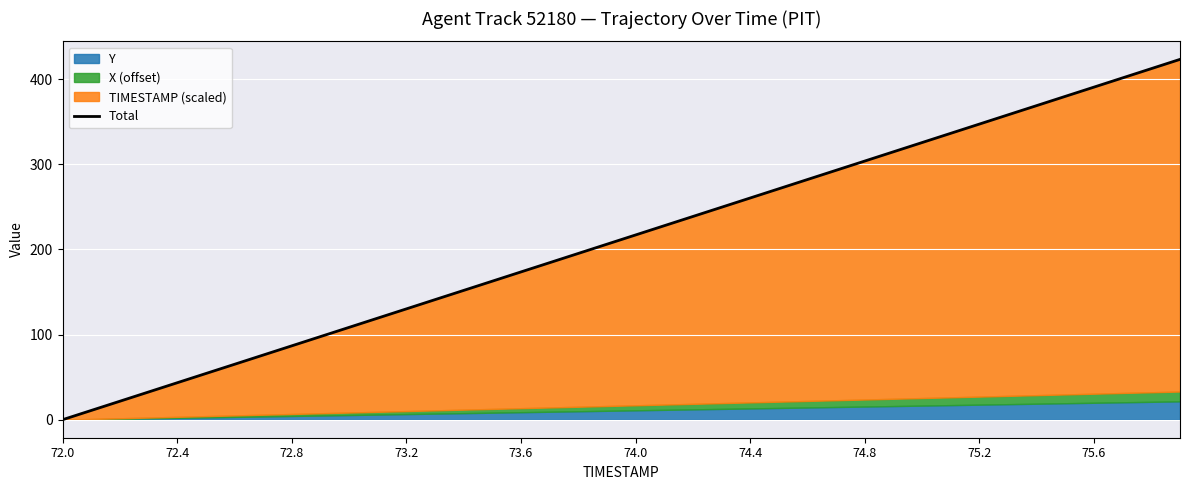

What is the value of the 25th point from the left?

260.3